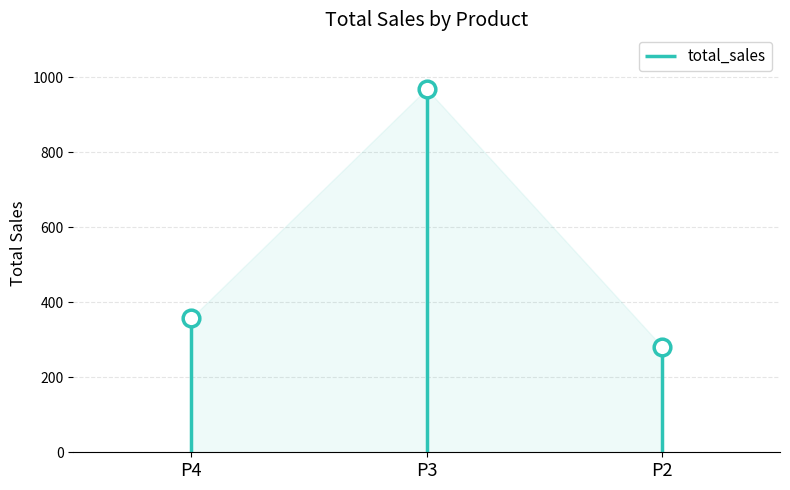

Approximately how many times larger is the value at P4 compared to P2?

1.3